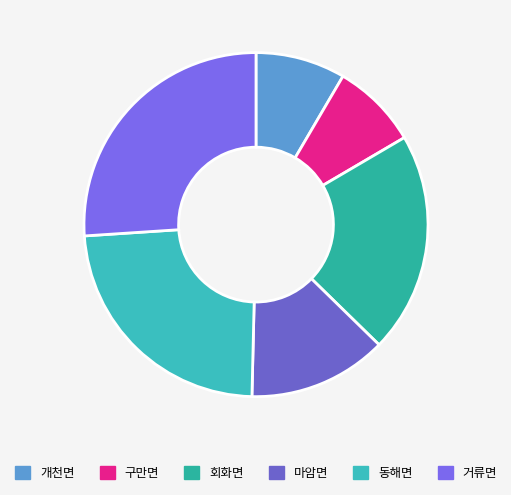

Which category has the biggest portion of the pie?

거류면